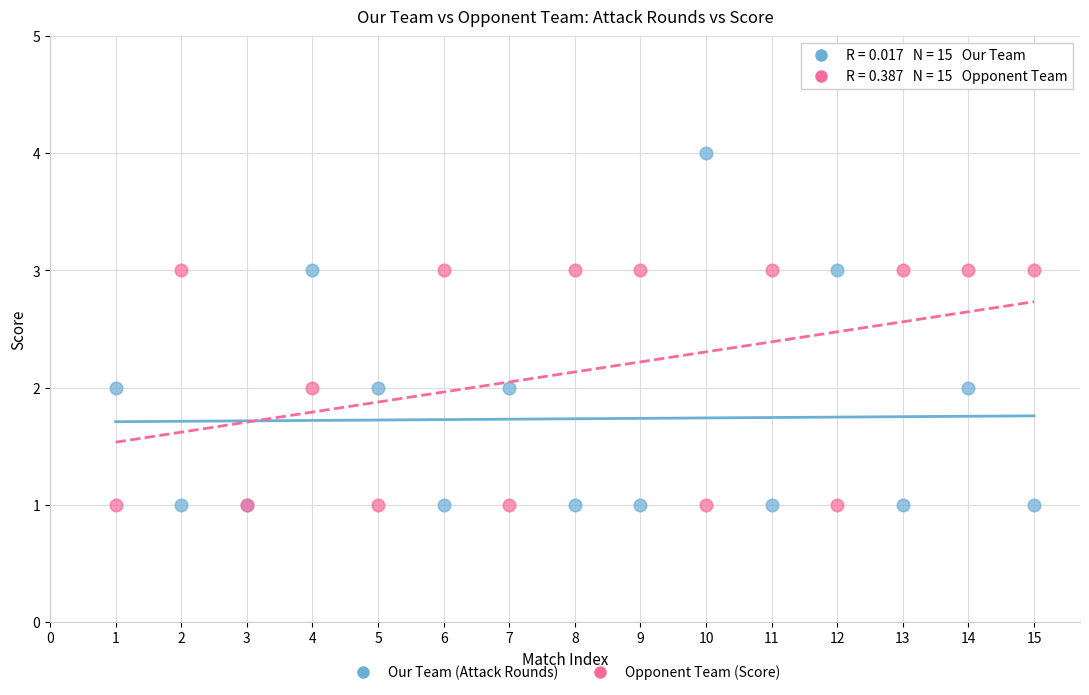

Which series has the widest spread of Y values?

Our Team (Attack Rounds)